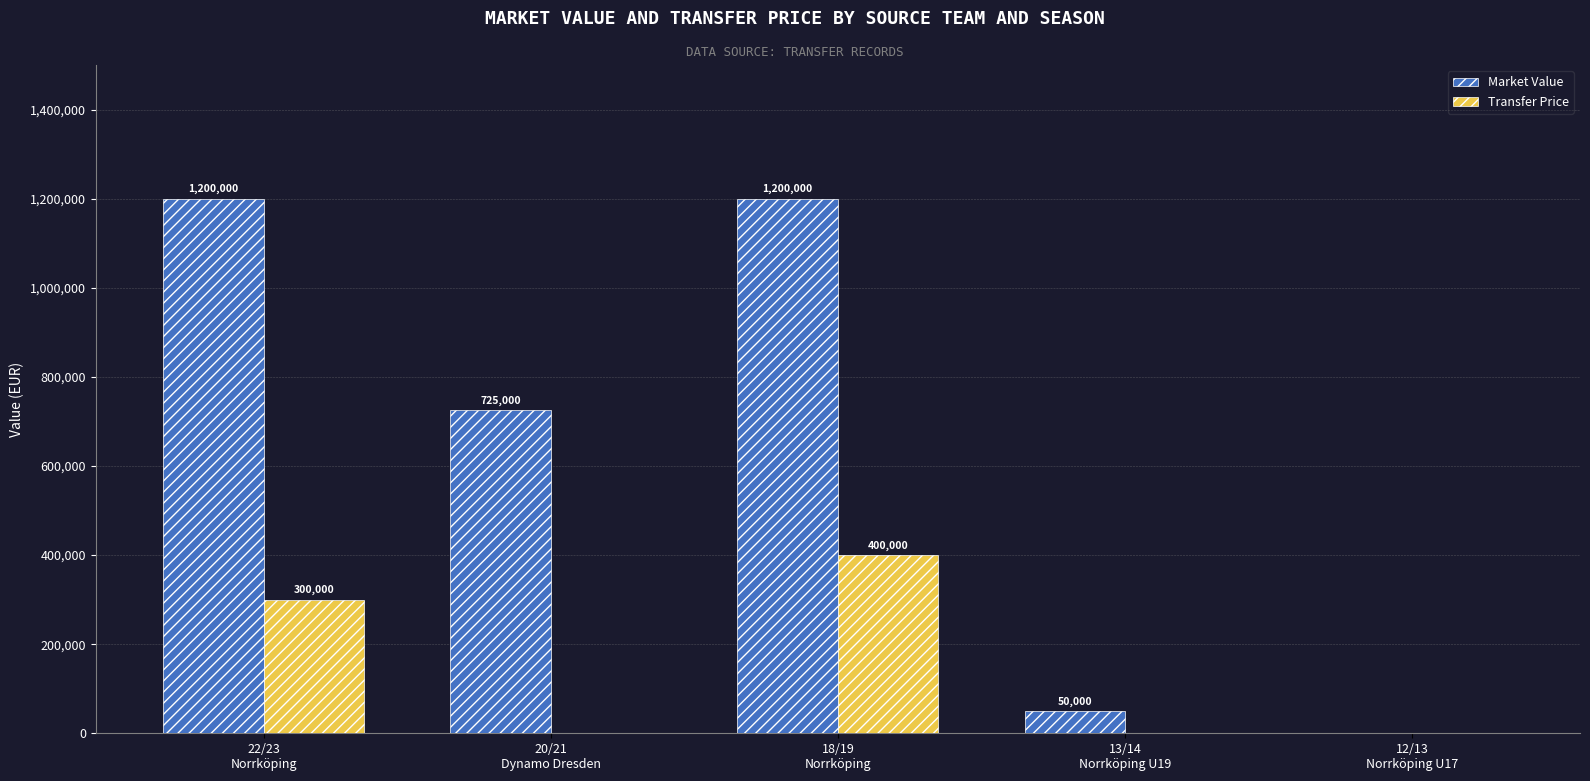

How many values in Transfer Price are above zero?

2